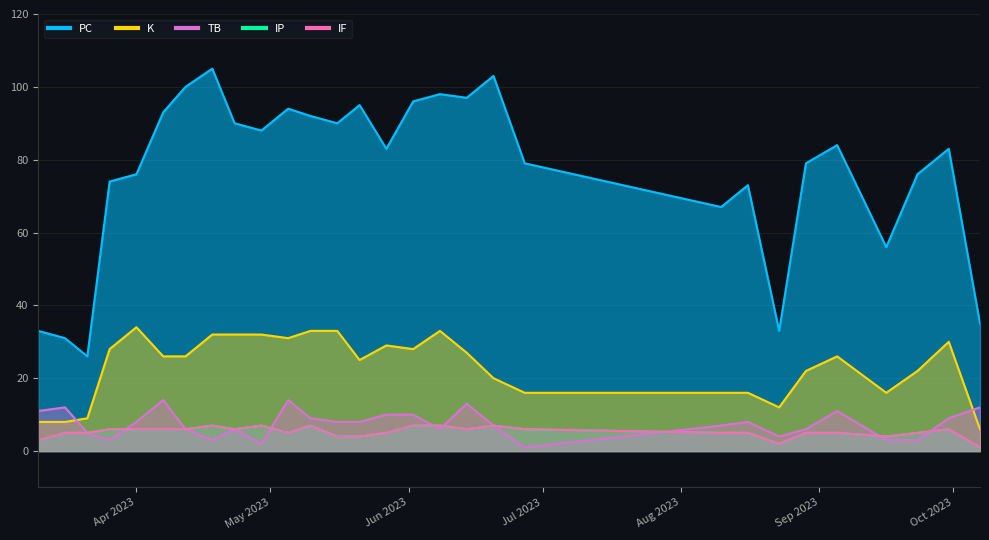

The value of IF at Apr 2023 is 10. True or false?

False